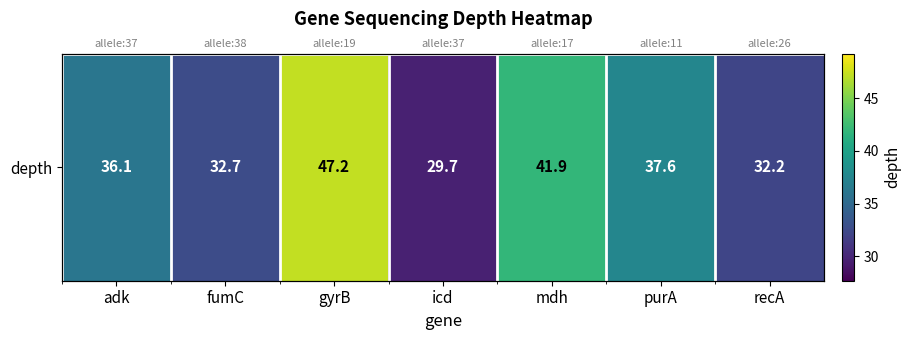

Reading left to right, transcribe all the data shown in this chart.

adk=36.1	fumC=32.7	gyrB=47.2	icd=29.7	mdh=41.9	purA=37.6	recA=32.2